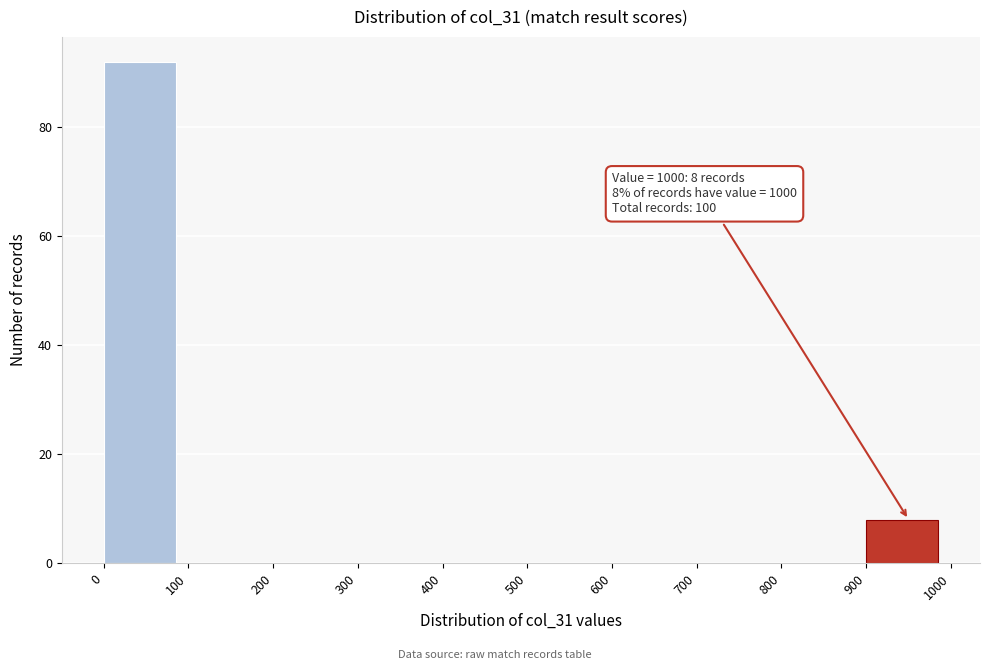

Over which range of the x-axis is the bar tallest?

0 to 100